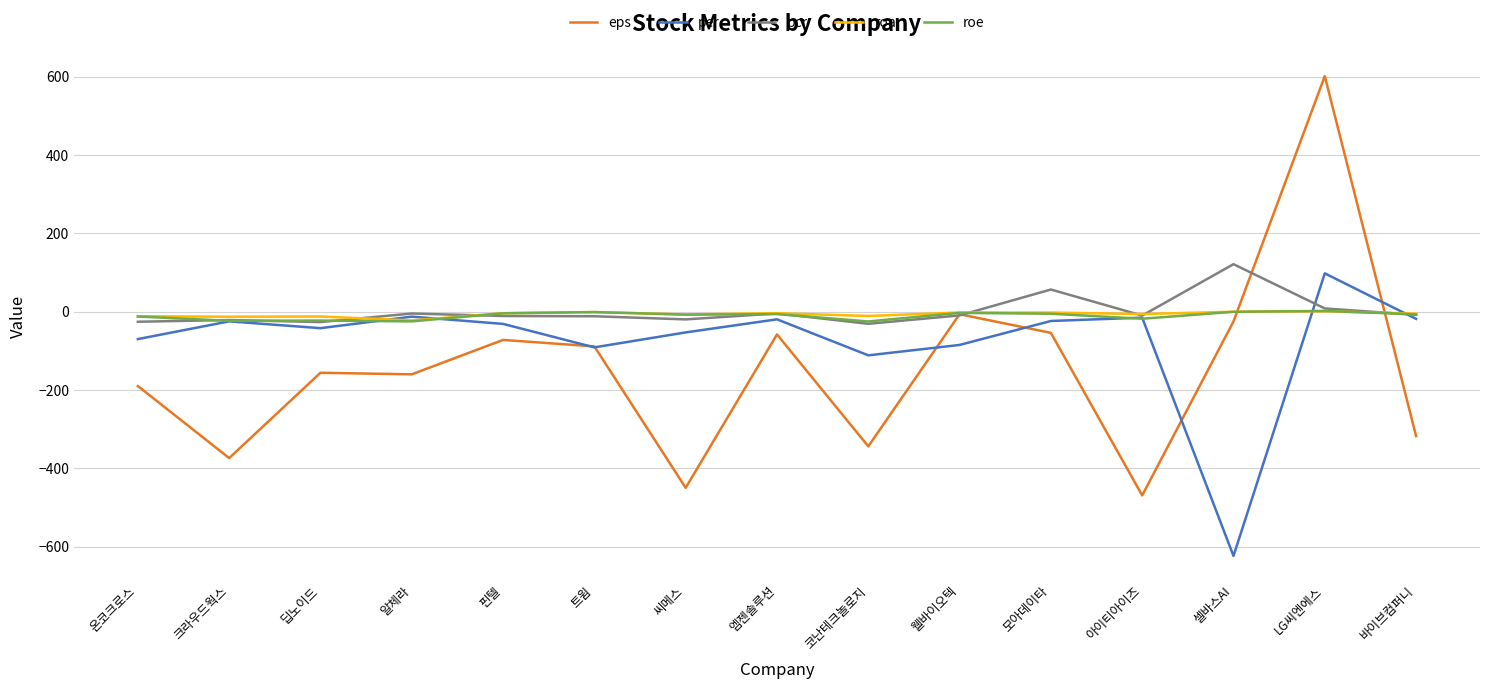

Between 온코크로스 and 핀텔, which series saw the biggest shift?

eps